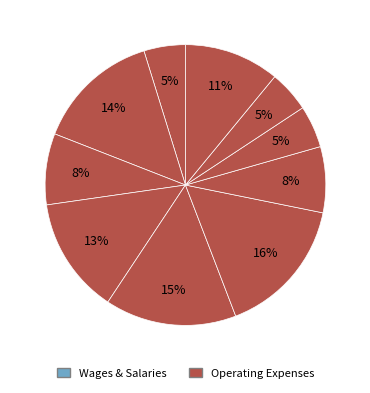

How many segments does this pie chart have?

10